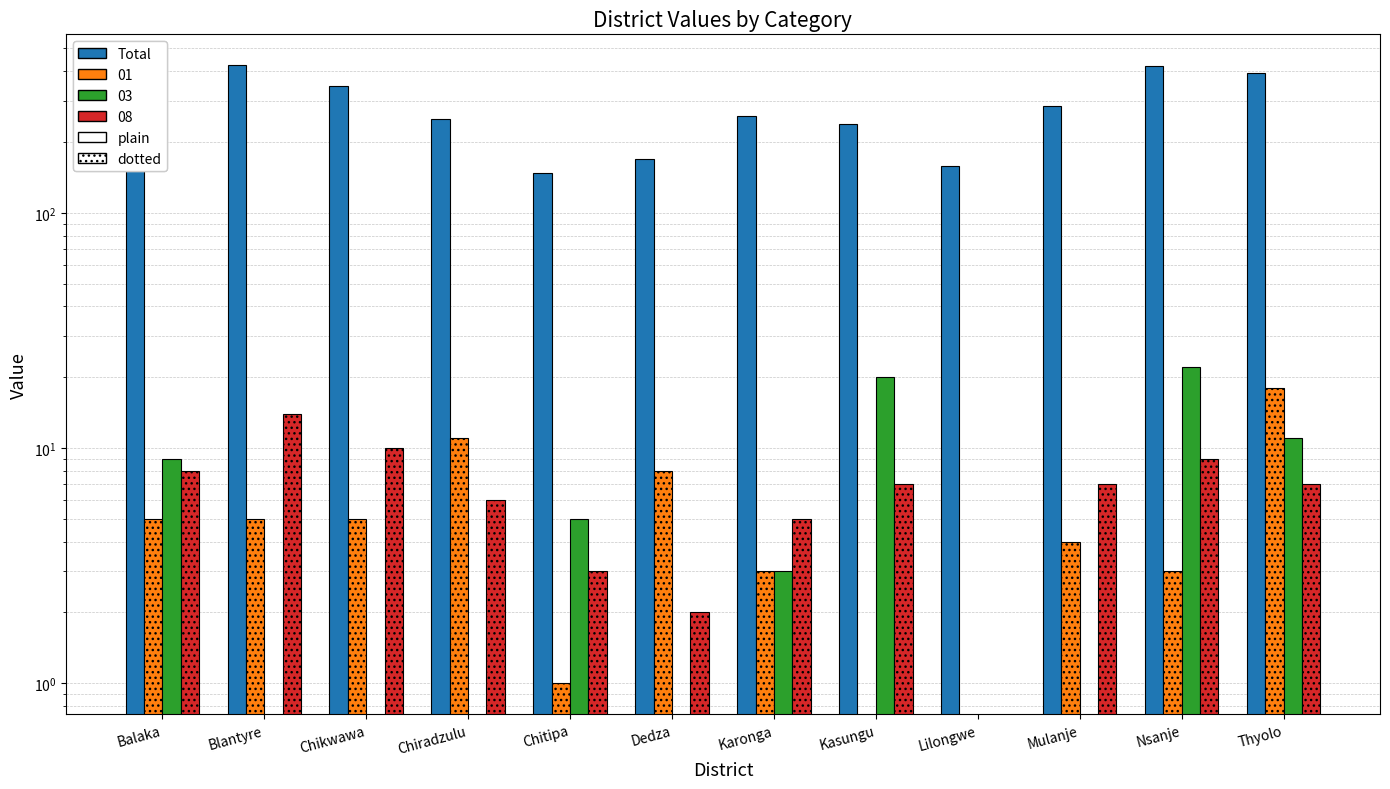

List the labels in order of value, largest first.

Blantyre, Nsanje, Thyolo, Balaka, Chikwawa, Mulanje, Karonga, Chiradzulu, Kasungu, Dedza, Lilongwe, Chitipa